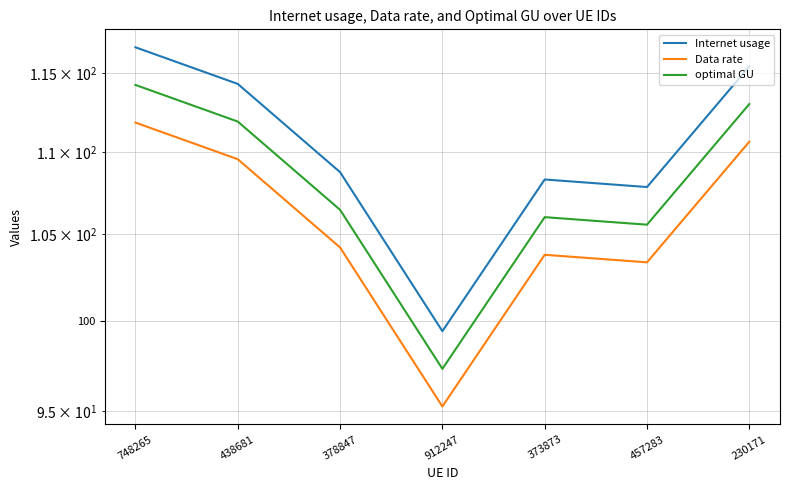

At which category is the sum across all series the highest?

748265